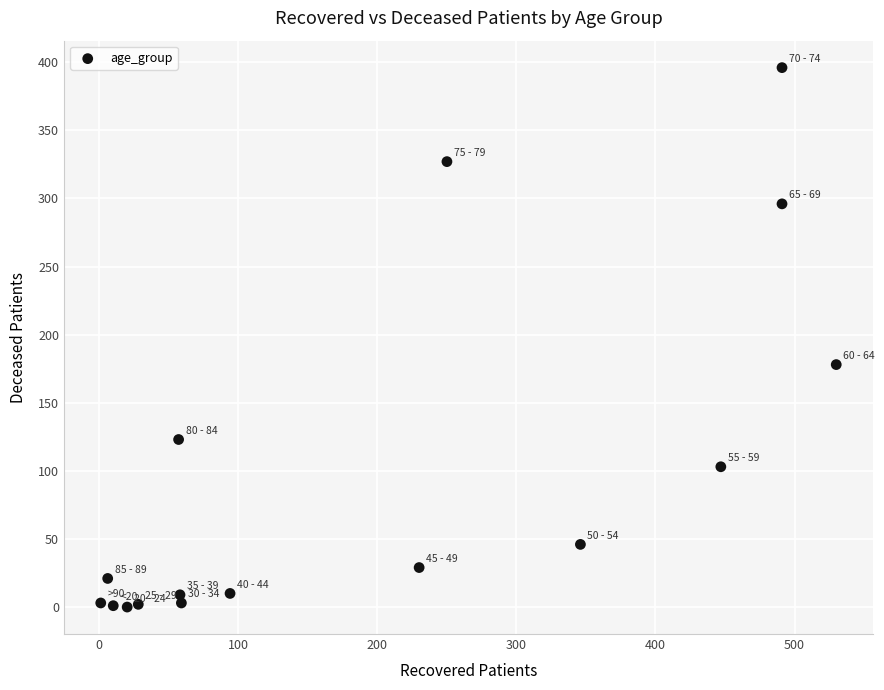

What is the range of X values (max minus min)?

529